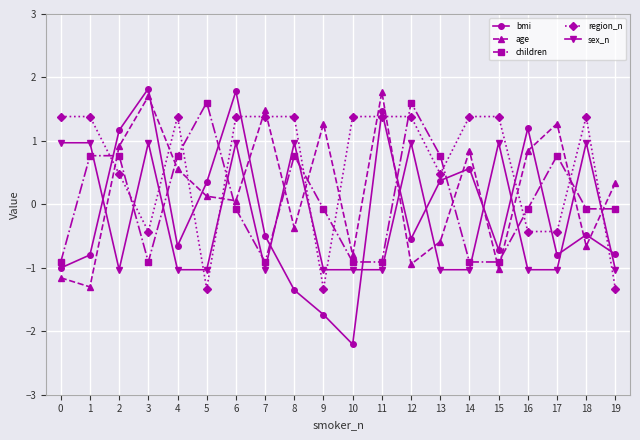

True or false: bmi has more than 0 points higher than both neighbors.

True